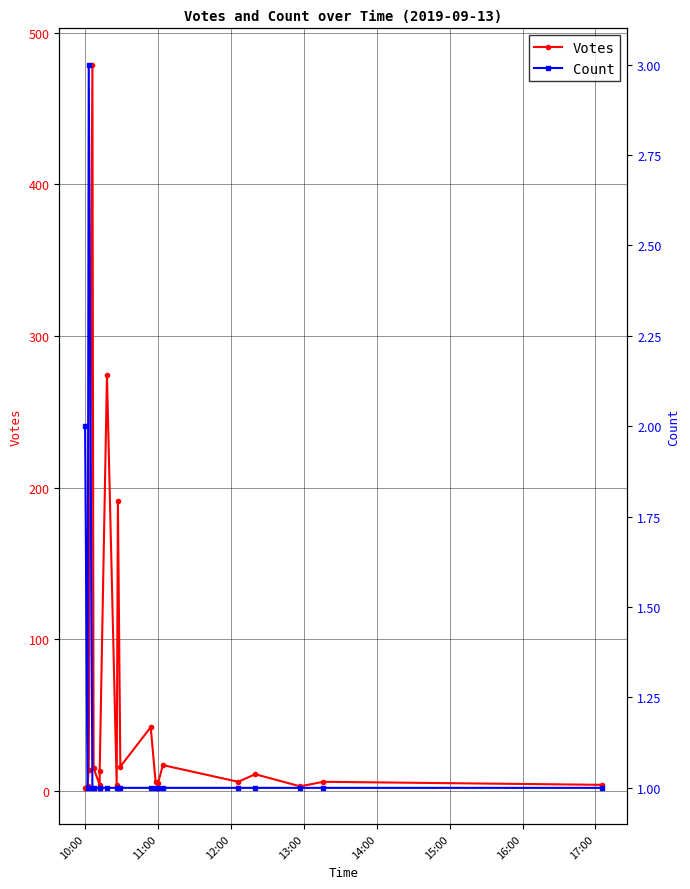

How many lines are shown in the chart?

2